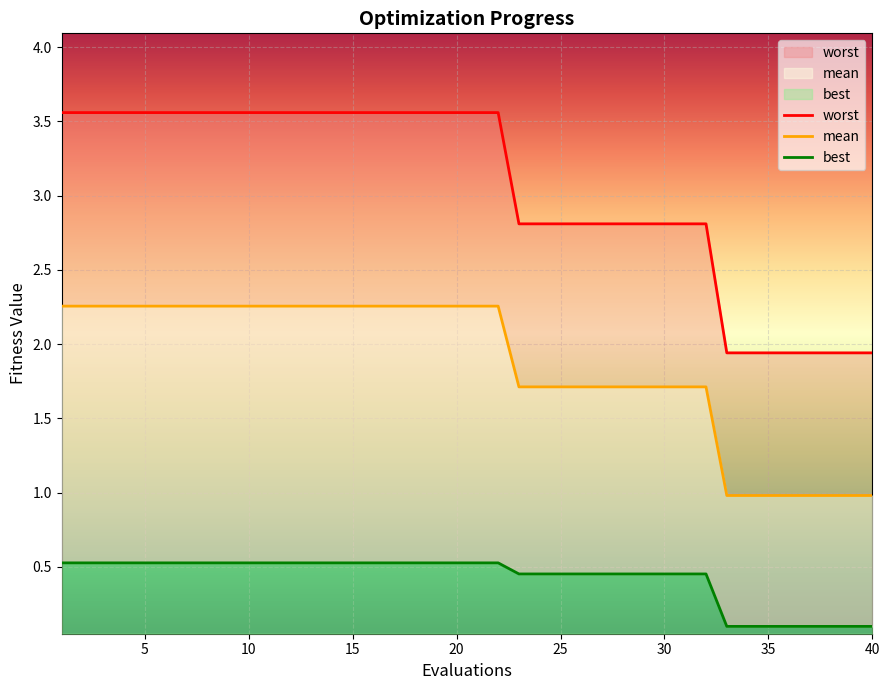

Between 20 and 39, which series saw the biggest shift?

worst